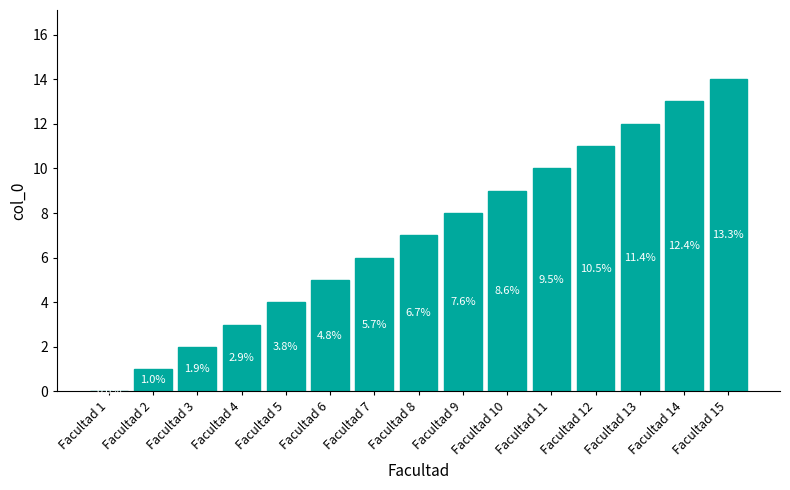

At which category does the chart reach its minimum across all series?

Facultad 1